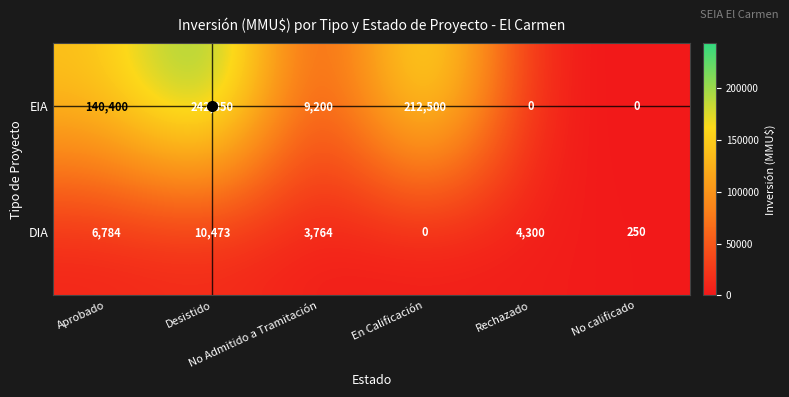

How many data points in EIA are less than 140400?

3